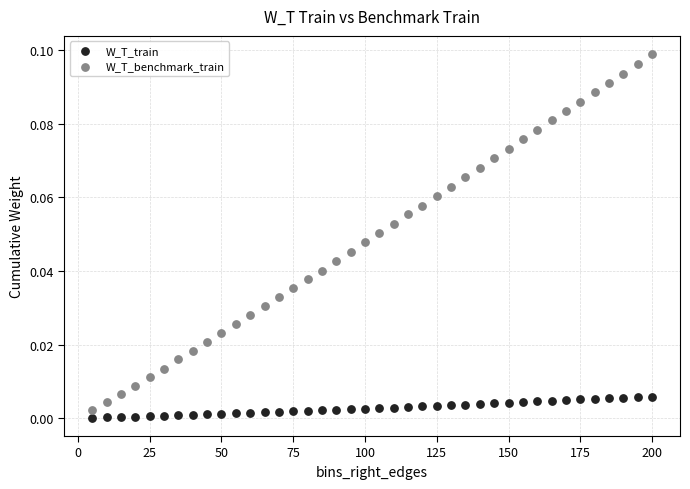

Which series contains the highest Y value?

W_T_benchmark_train